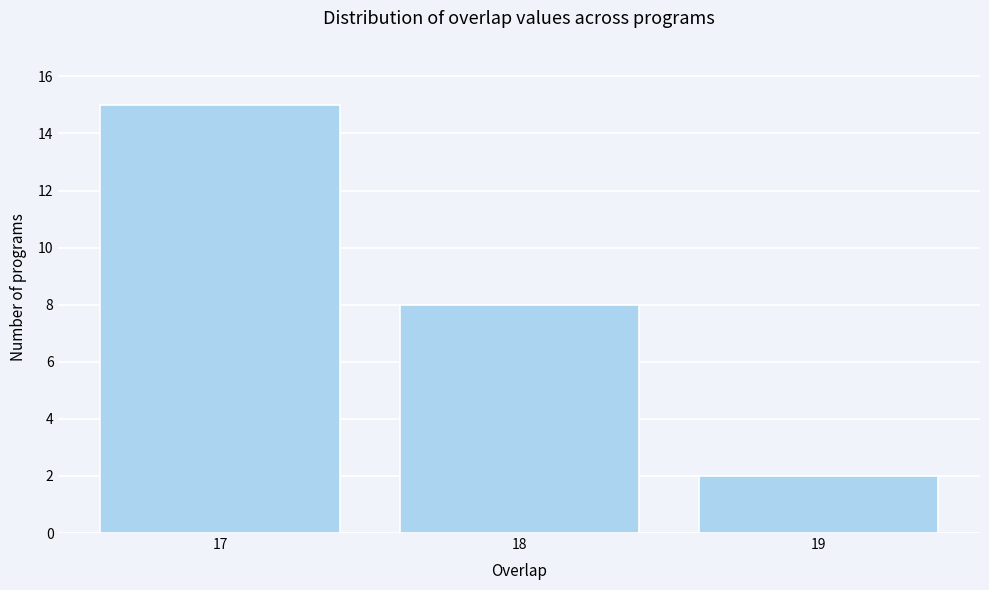

Reading left to right, extract all data points from this chart.

17=15	18=8	19=2